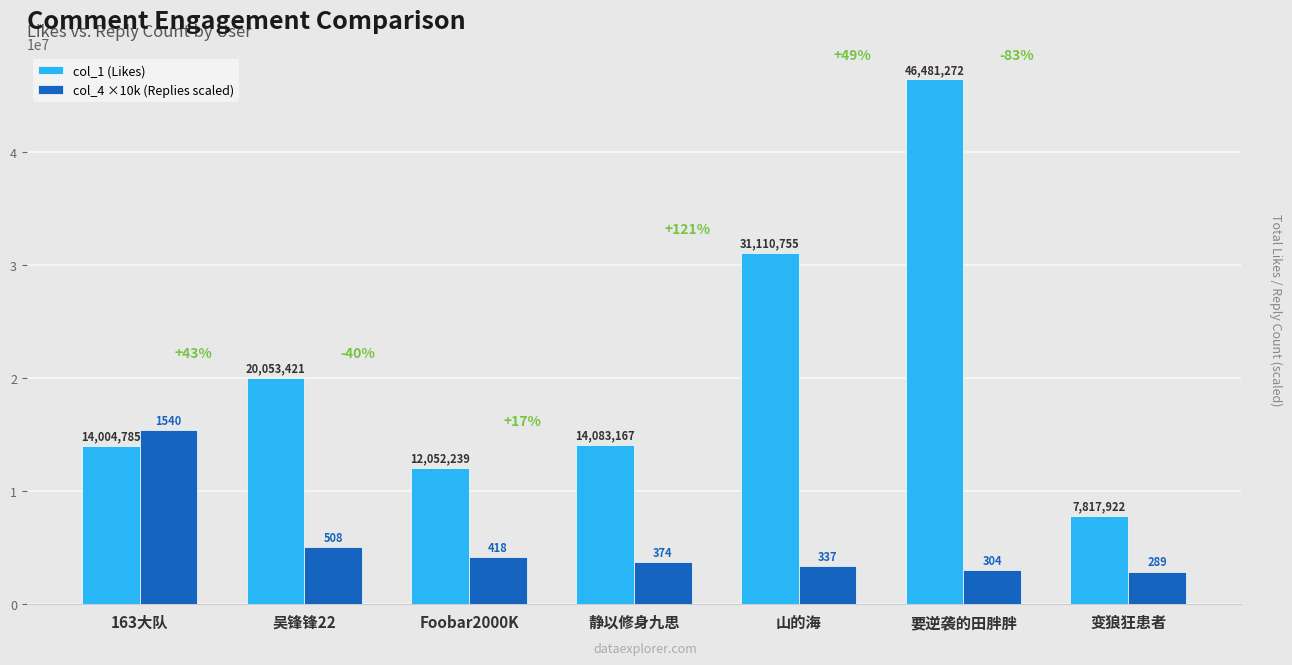

How many bars are there in each group?

2